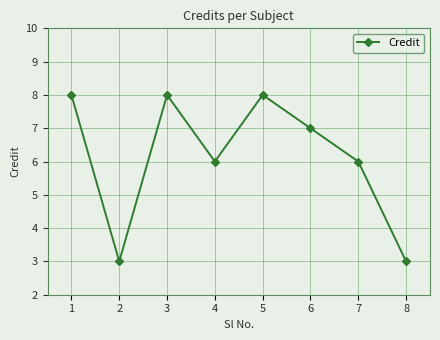

What is the difference between the values at 3 and 7?

2